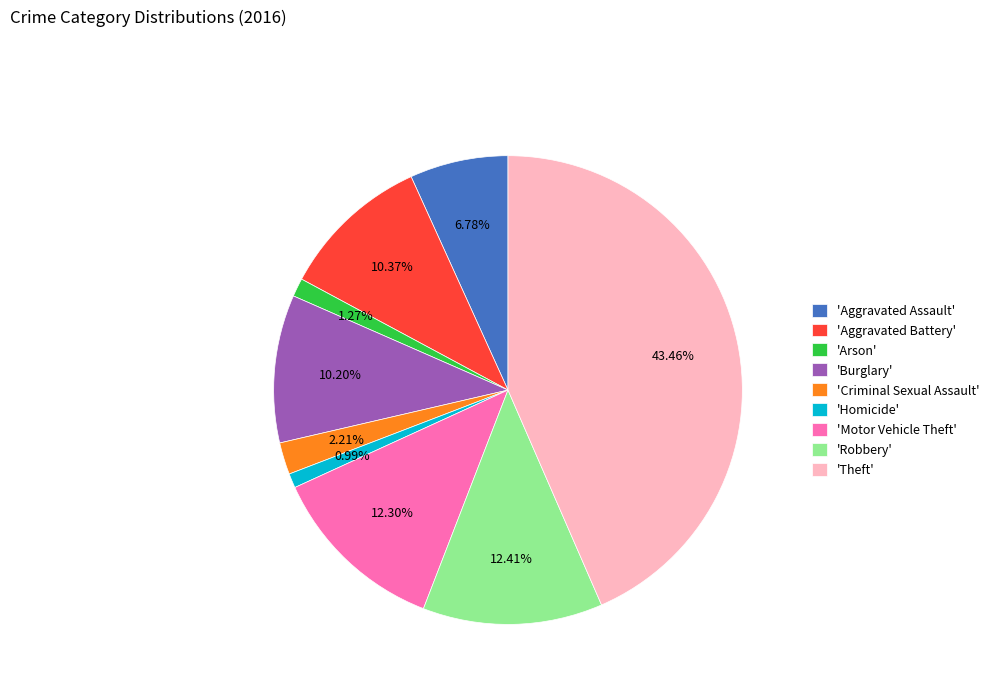

Which has a higher value, 'Criminal Sexual Assault' or 'Aggravated Battery'?

'Aggravated Battery'